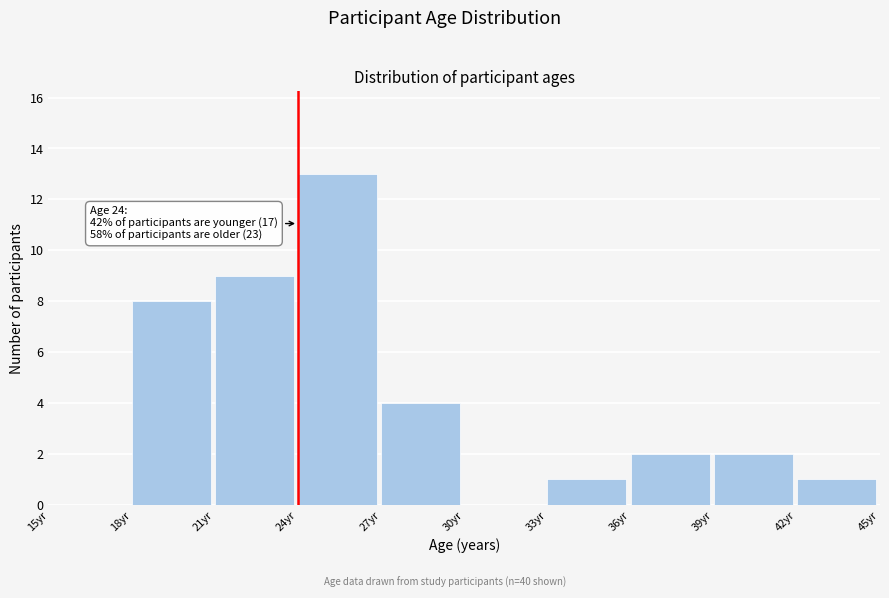

Which range on the x-axis has the tallest bar?

24 to 27